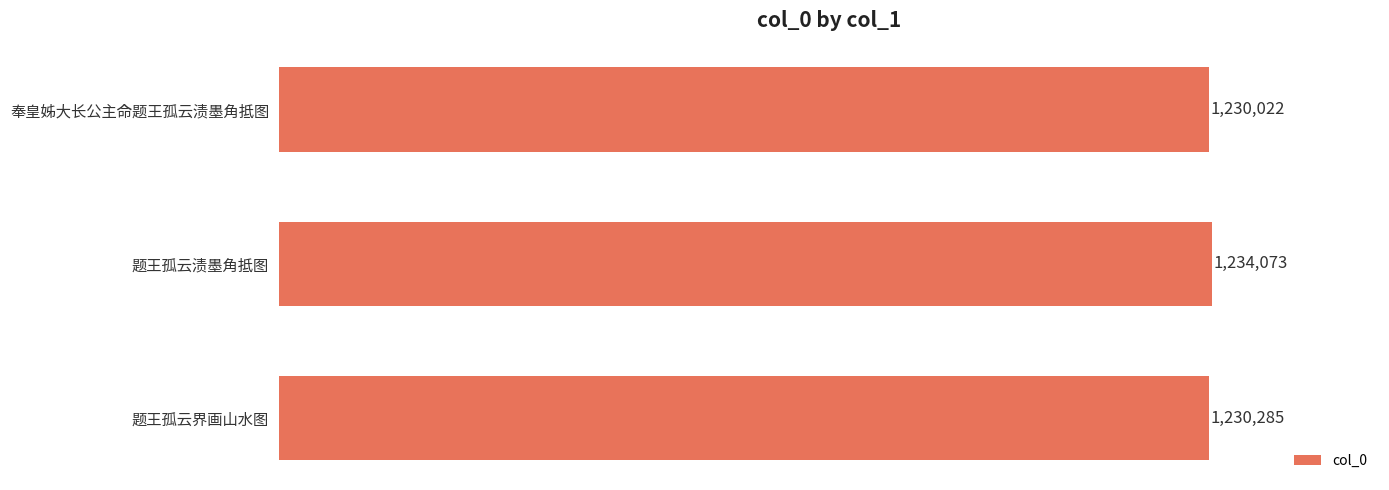

Does the chart contain any negative values?

No